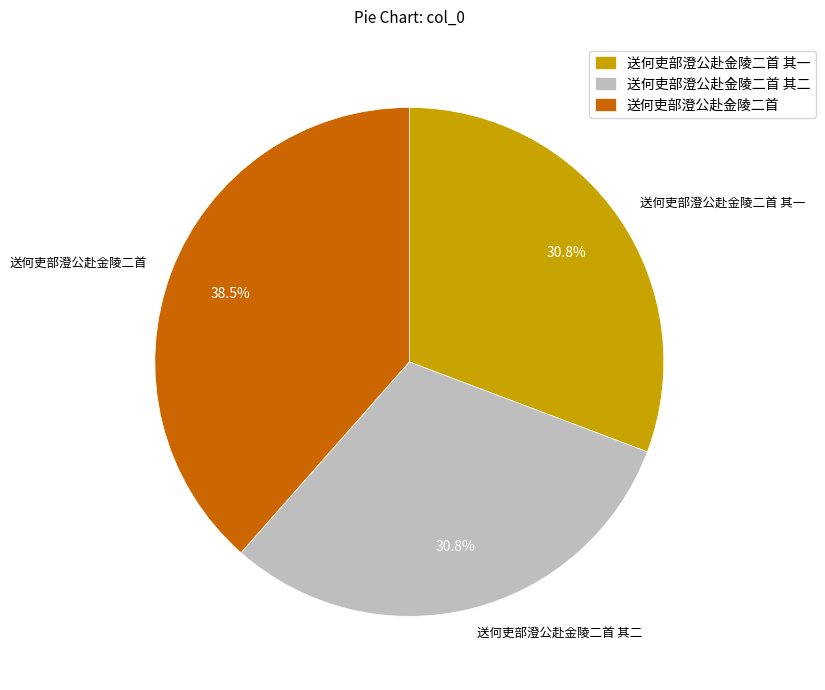

What is the largest slice in the pie chart?

送何吏部澄公赴金陵二首